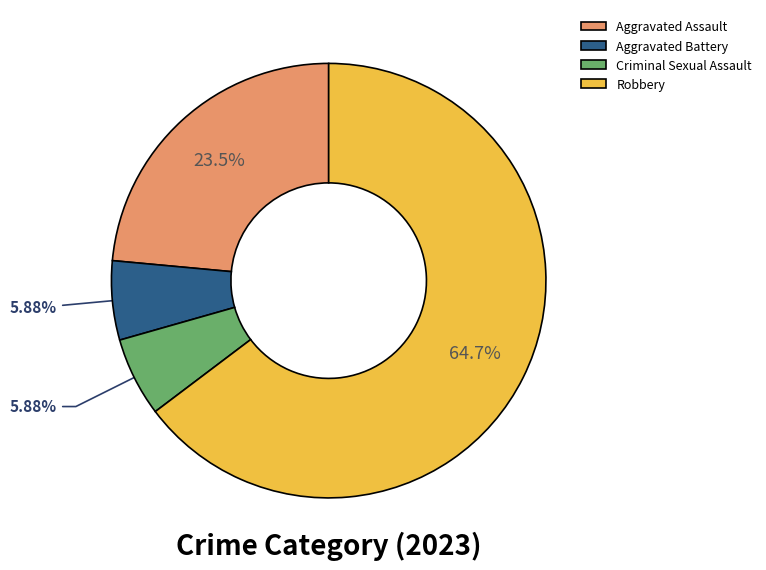

Which slice is the largest?

Robbery